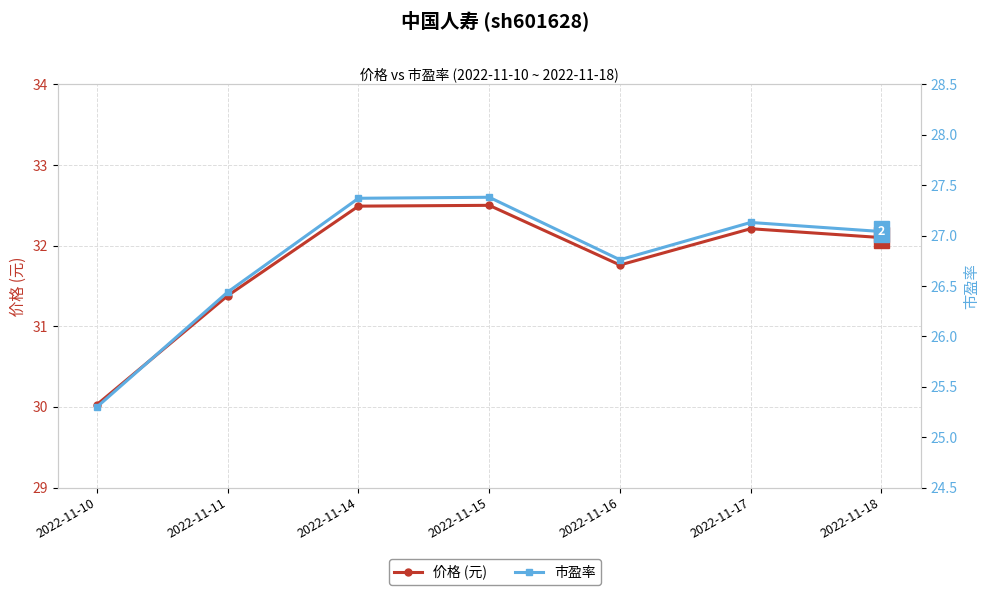

Which series has the largest total across all categories?

价格 (元)